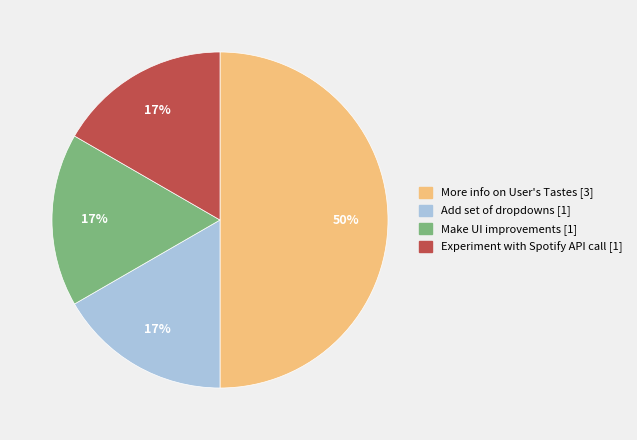

Between Experiment with Spotify API call [1] and More info on User's Tastes [3], which is larger?

More info on User's Tastes [3]